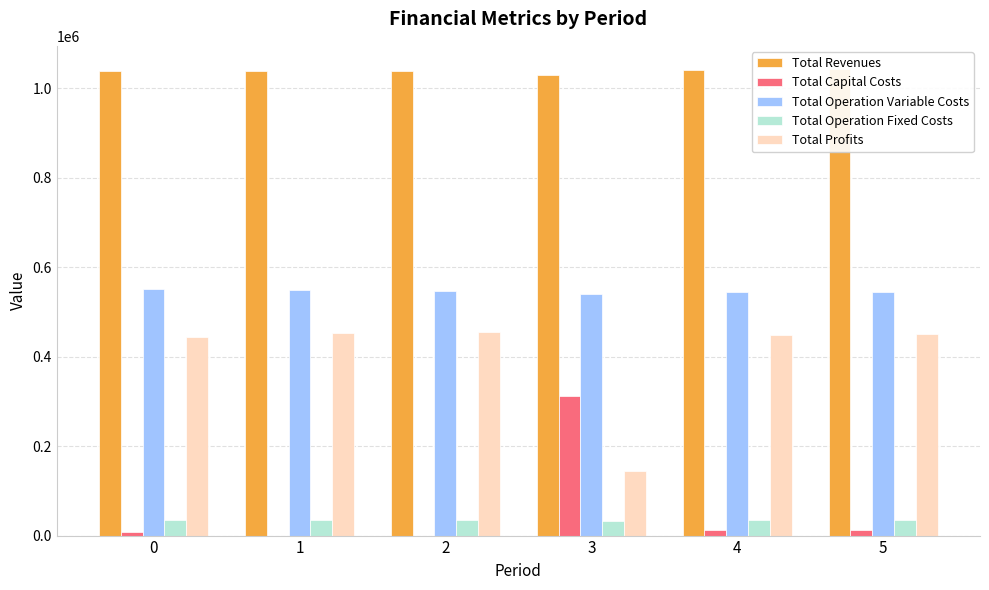

At how many categories does at least one series exceed 861377?

6